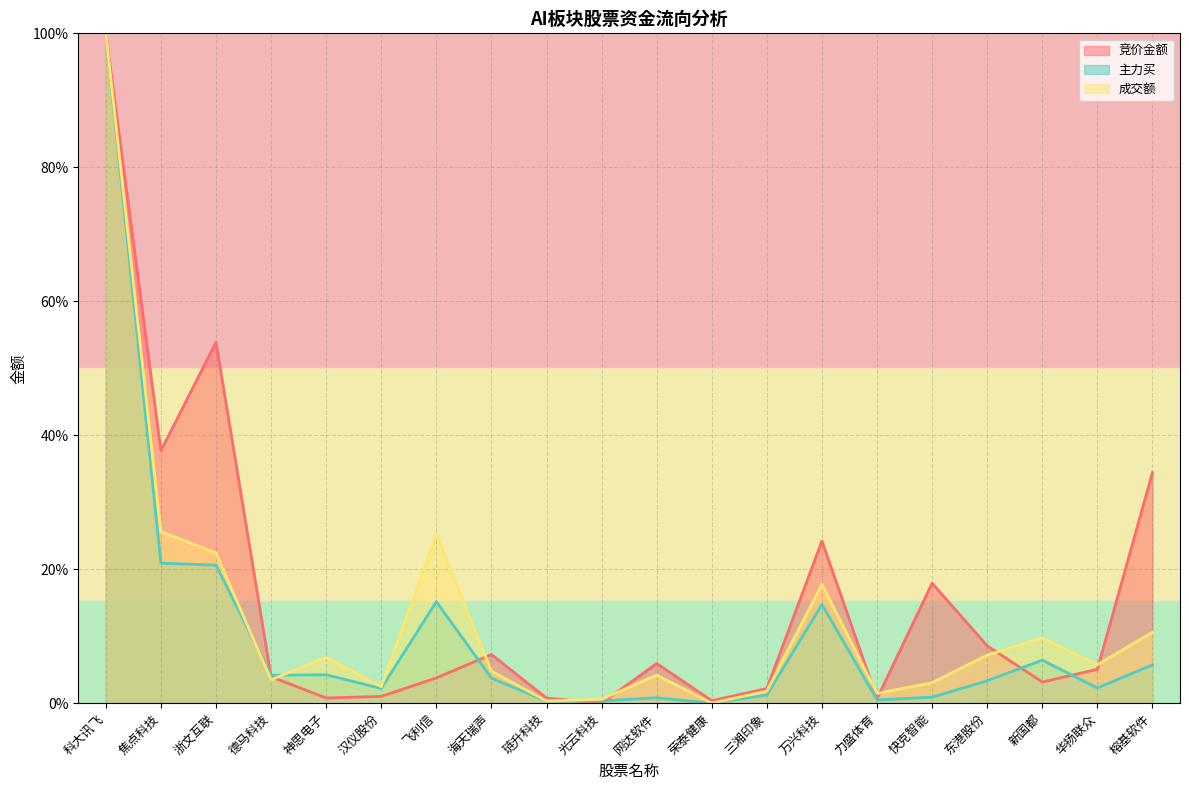

At which category is the sum across all series the highest?

科大讯飞